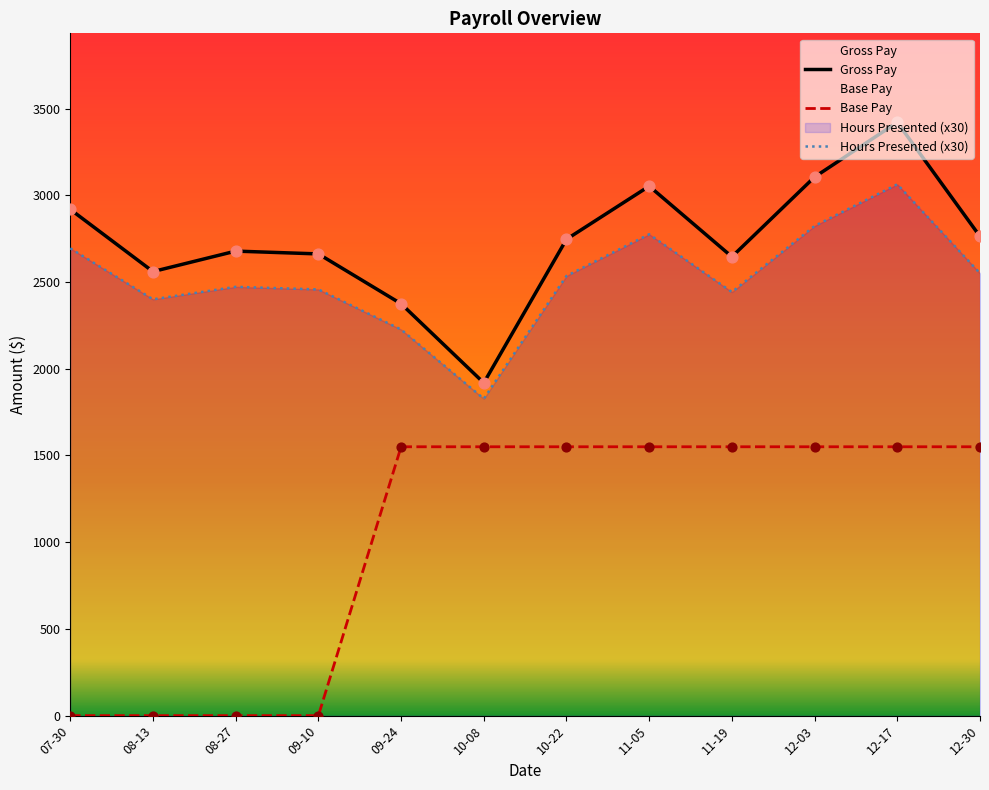

Which series reaches the maximum Y coordinate?

Gross Pay